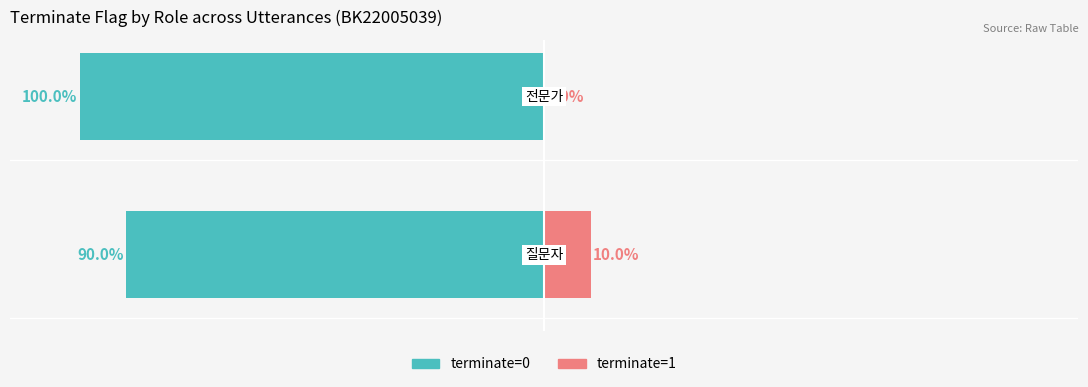

What is the sum of the terminate=1 values at 1 and 0?

10